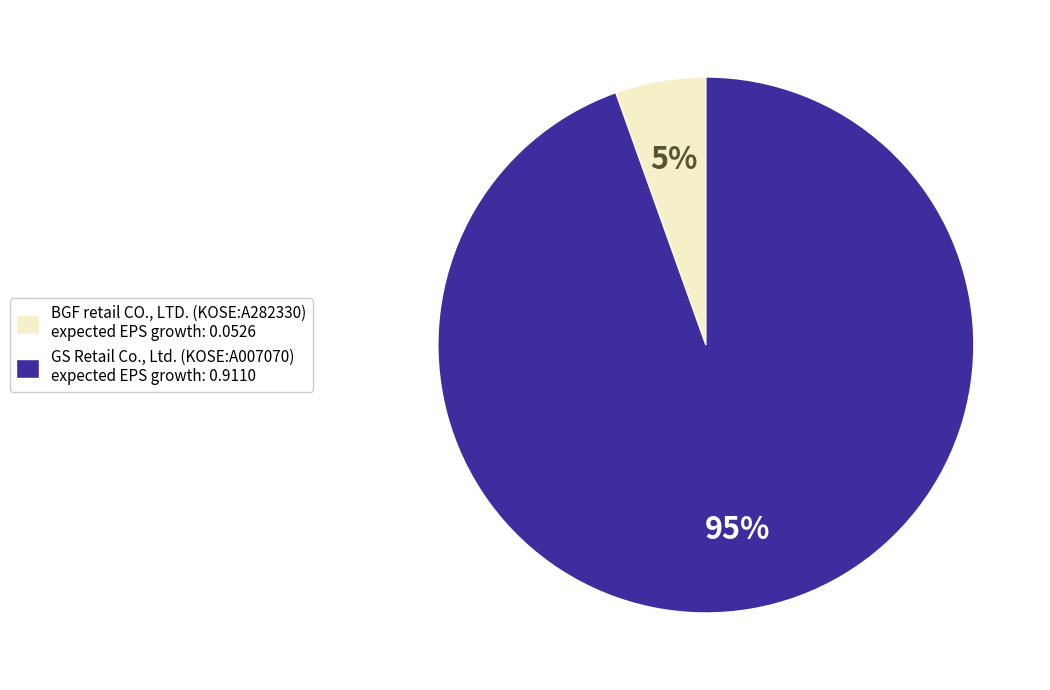

Rank the categories by value from lowest to highest.

BGF retail CO., LTD. (KOSE:A282330), GS Retail Co., Ltd. (KOSE:A007070)